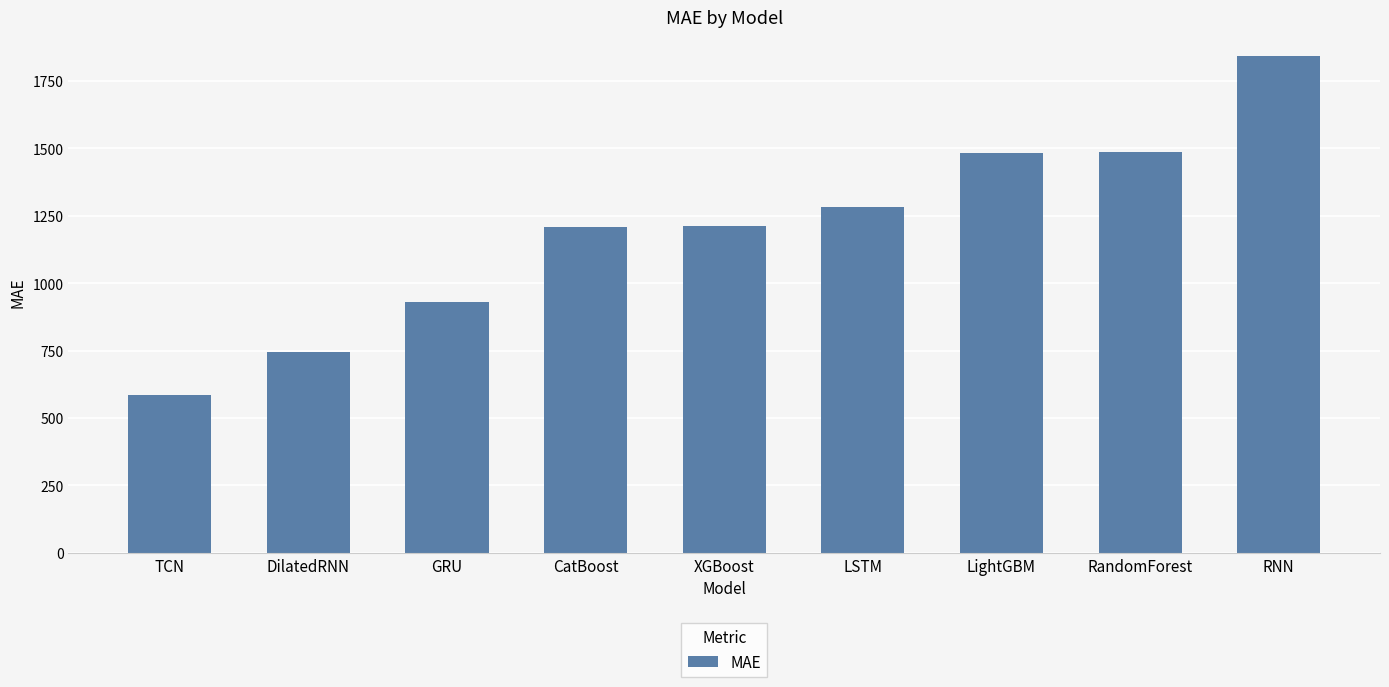

How many series are shown in this chart?

1